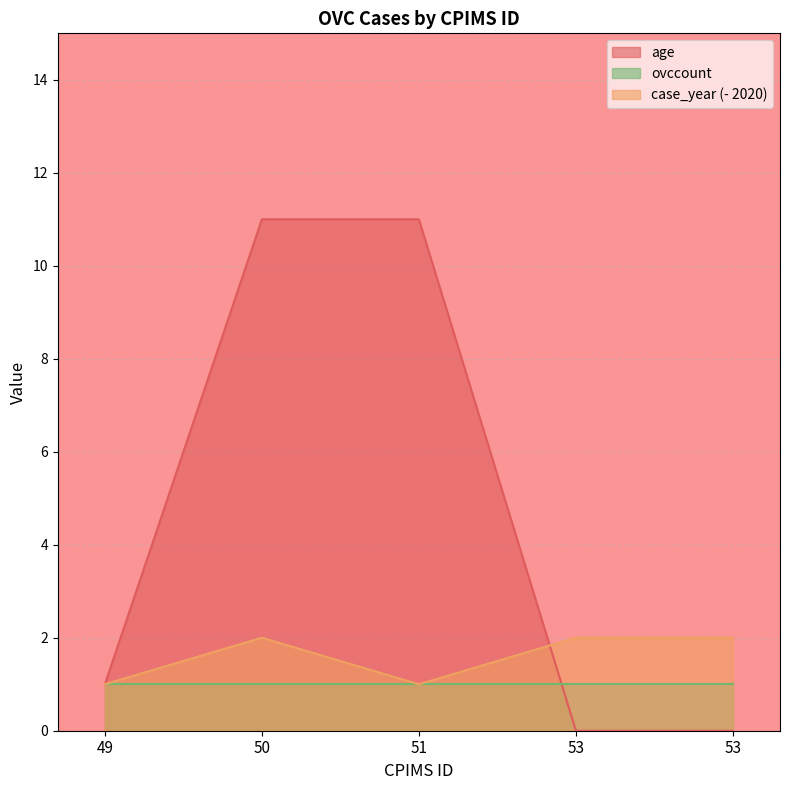

The age series shows 1 at 49. True or false?

True